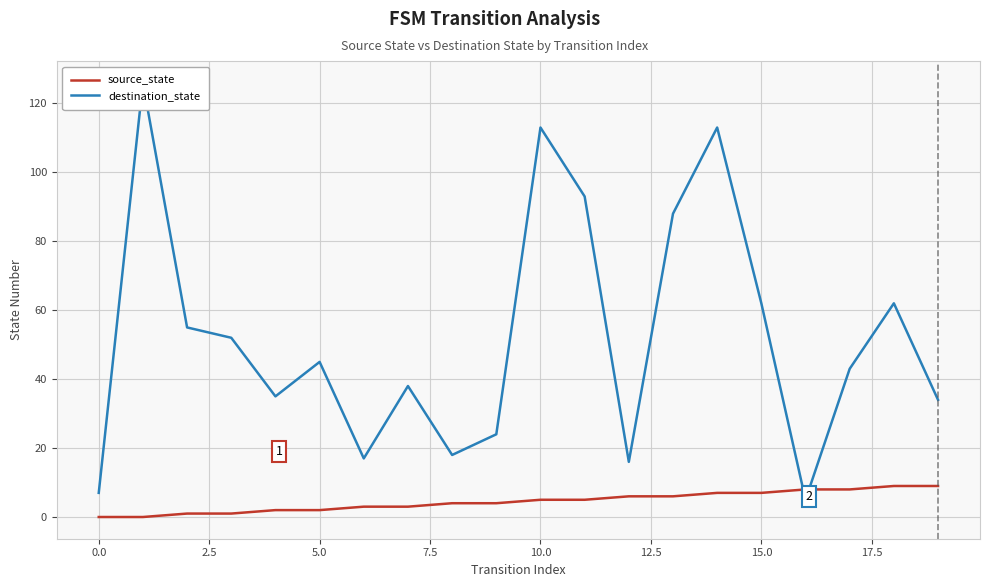

True or false: source_state has more than 2 points higher than both neighbors.

False